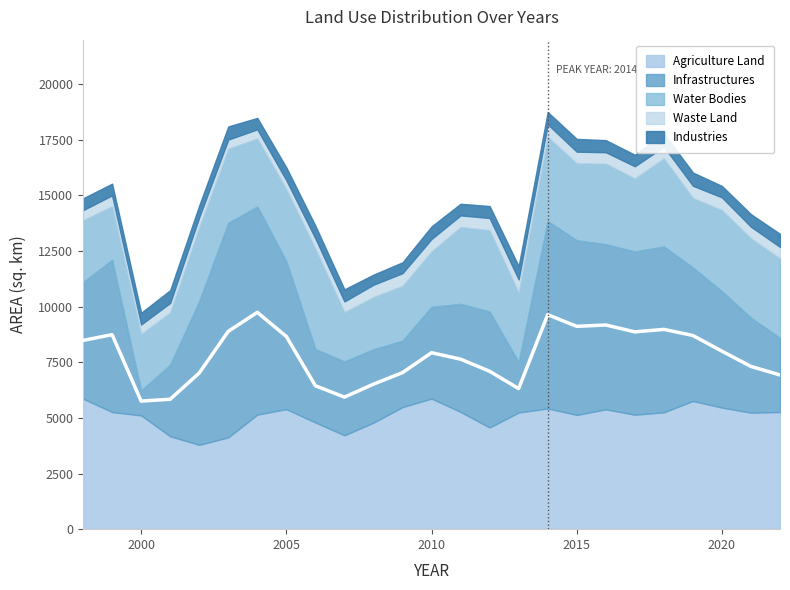

How many lines are shown in the chart?

5